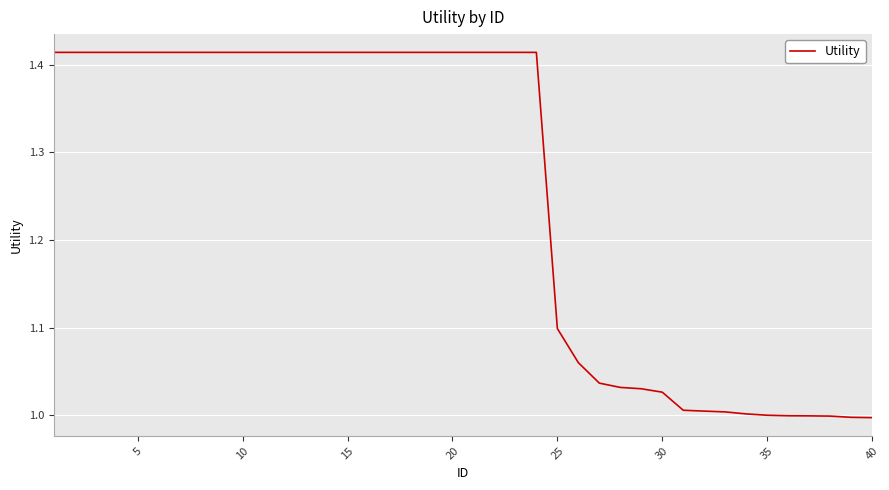

What is the difference between the maximum and minimum values?

0.4